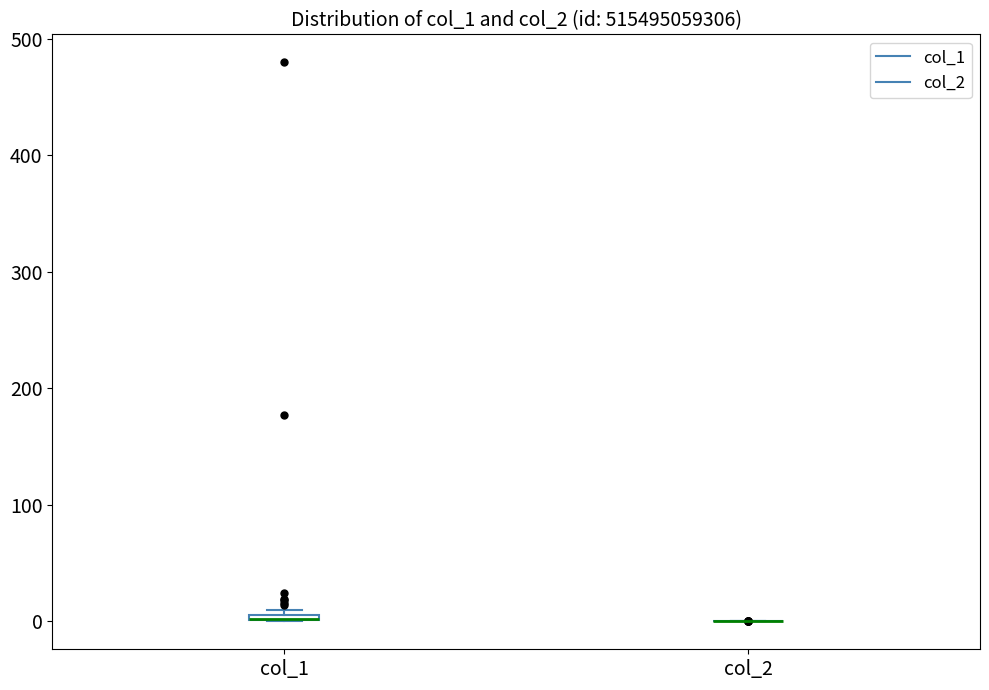

Where is the upper edge of the box for col_1 on the y-axis? The values are not printed on the chart, so give them approximately, as read against the axis.

10